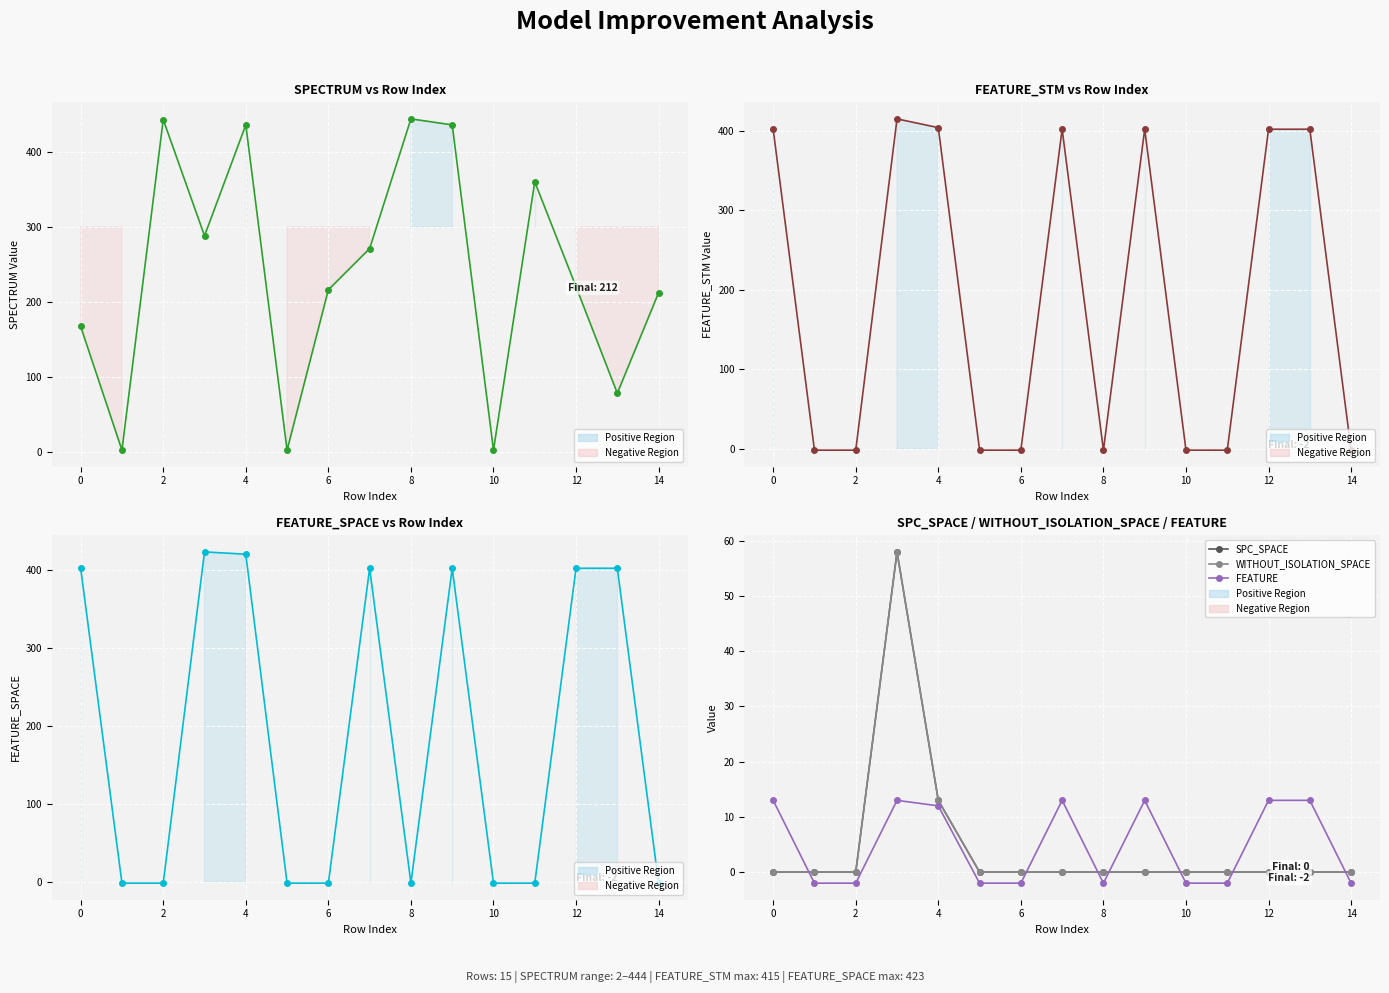

The WITHOUT_ISOLATION_SPACE series shows 0 at 13. True or false?

True